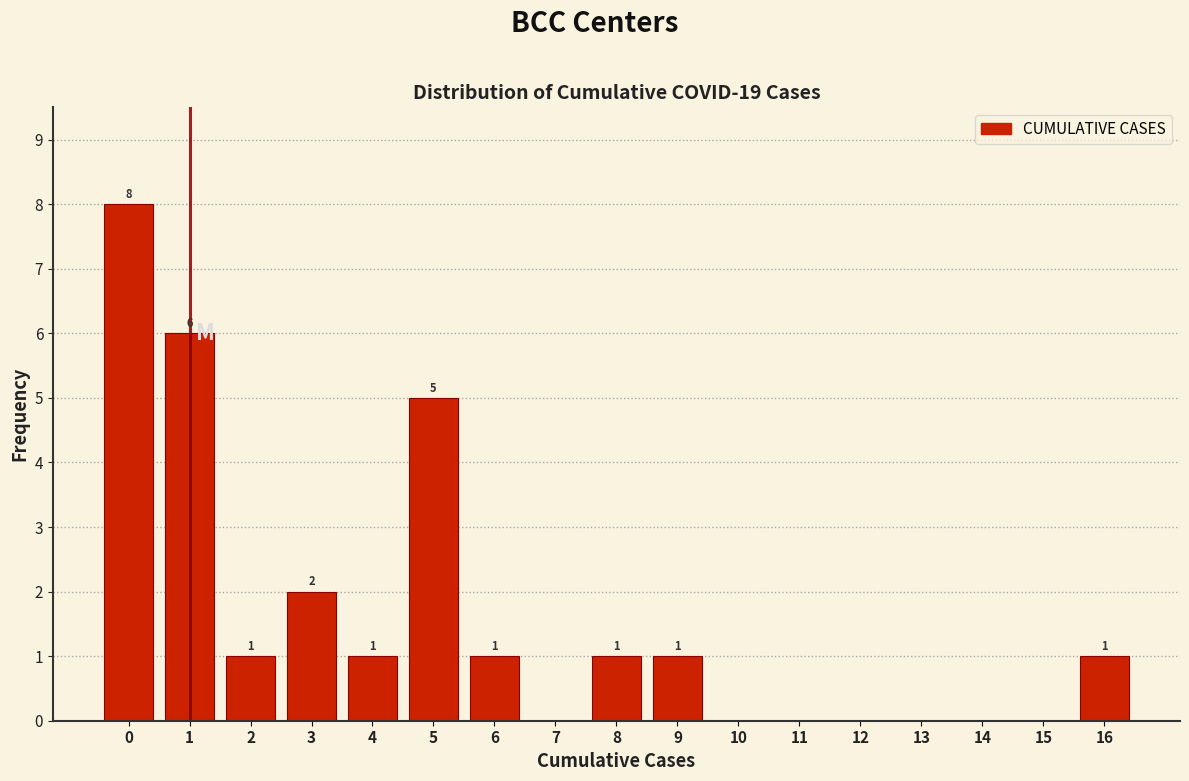

Reading right to left, transcribe all the data shown in this chart.

16=1	15=0	14=0	13=0	12=0	11=0	10=0	9=1	8=1	7=0	6=1	5=5	4=1	3=2	2=1	1=6	0=8